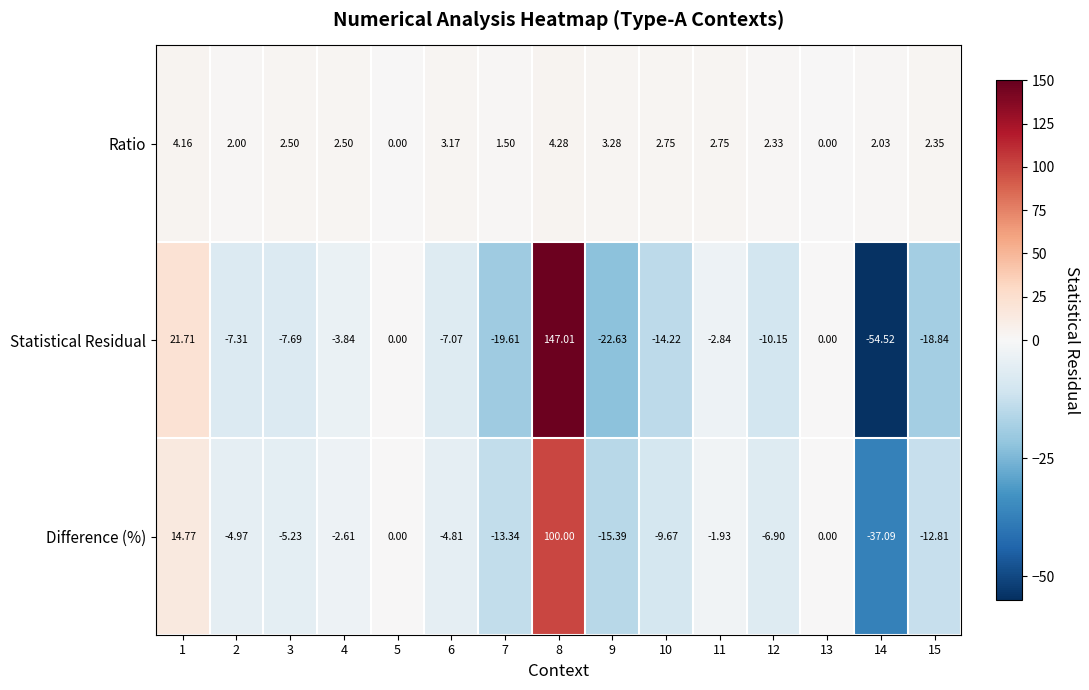

Which series has the widest spread of values?

Statistical Residual